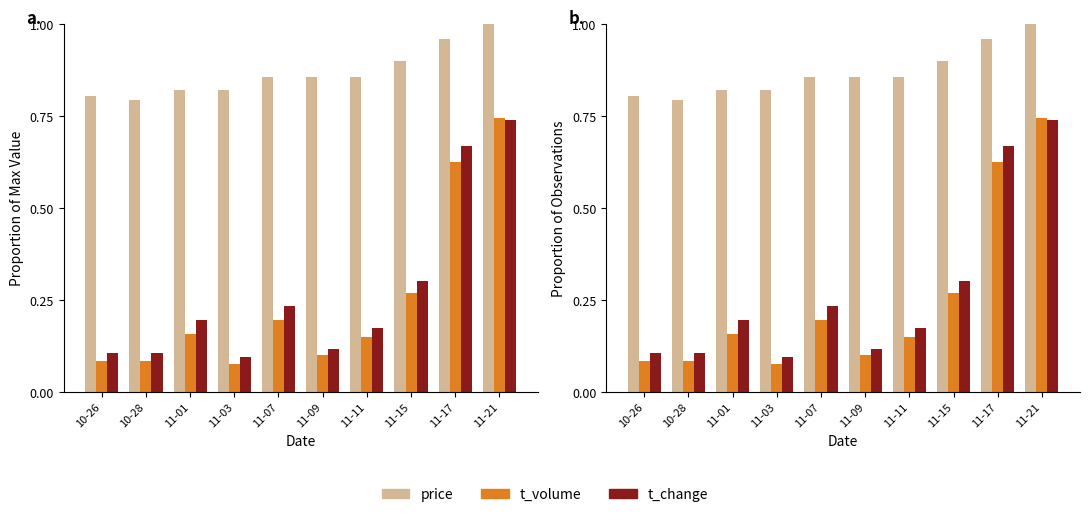

What is the difference between the second highest and minimum values in the price series?

0.2